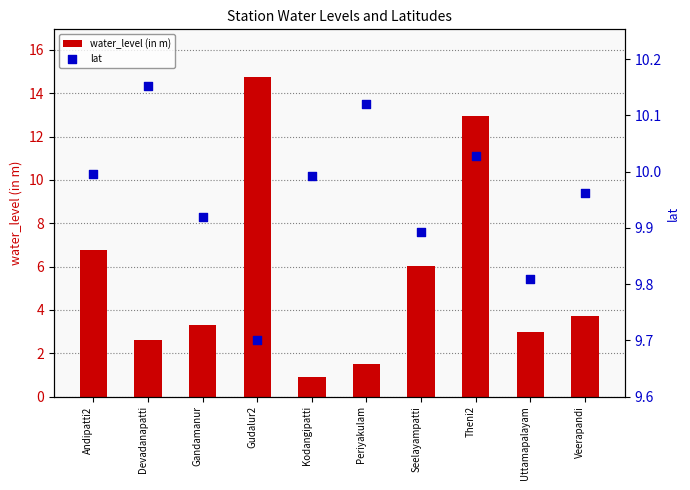

Which series has the largest total across all categories?

lat